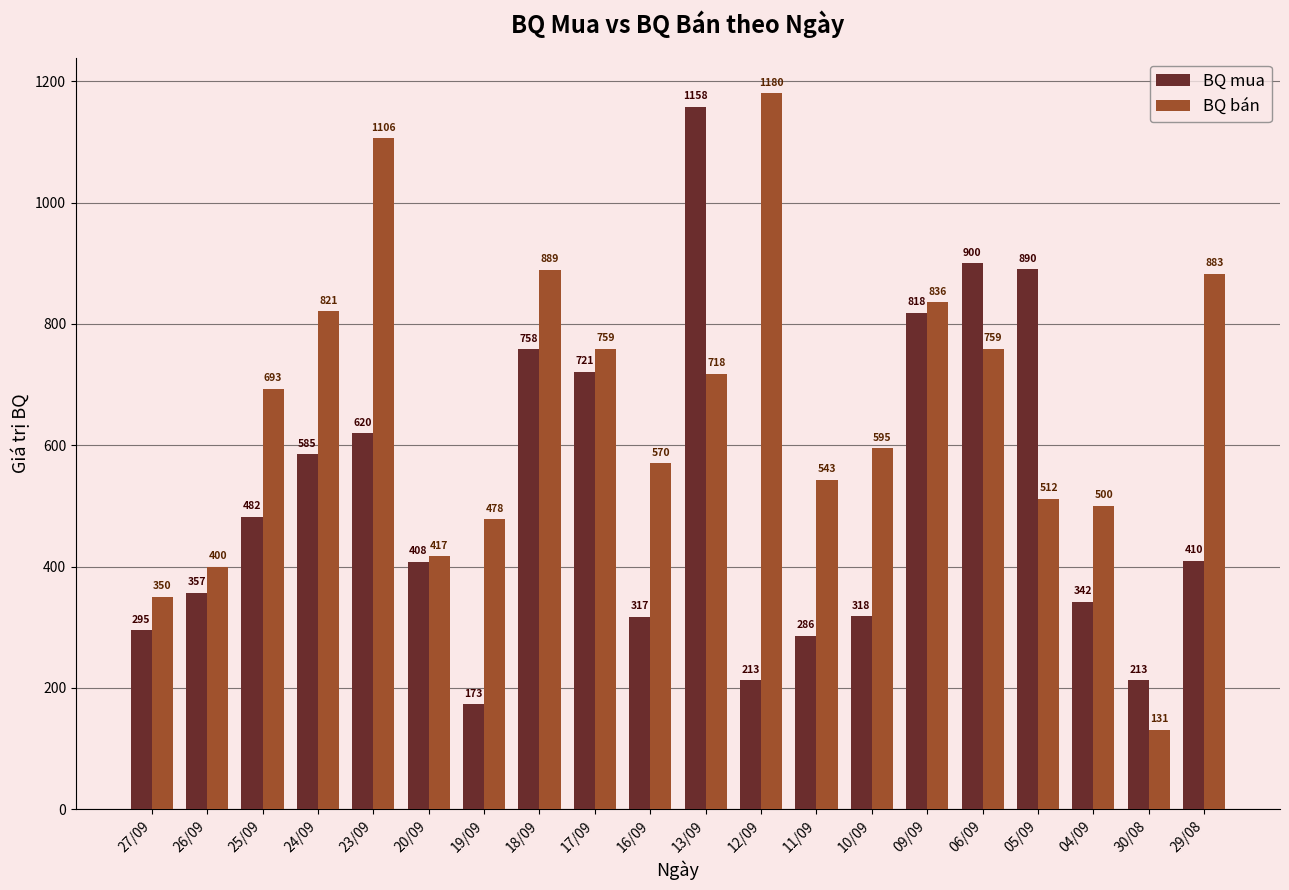

At which category does the chart reach its minimum across all series?

30/08